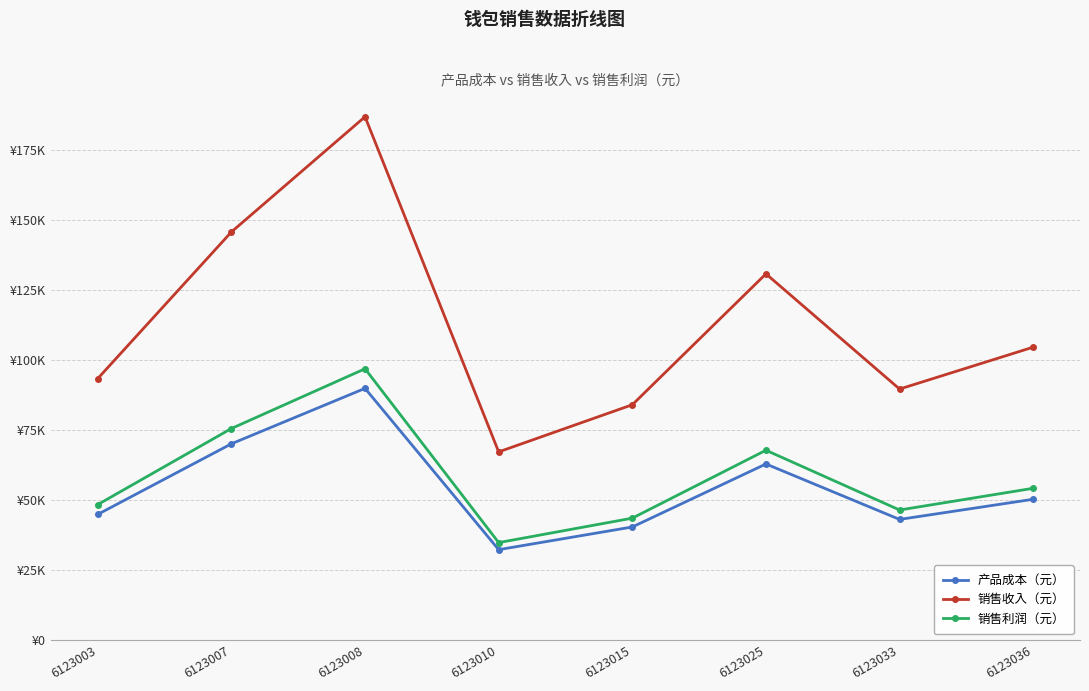

True or false: 产品成本（元） and 销售利润（元） intersect in this chart.

False